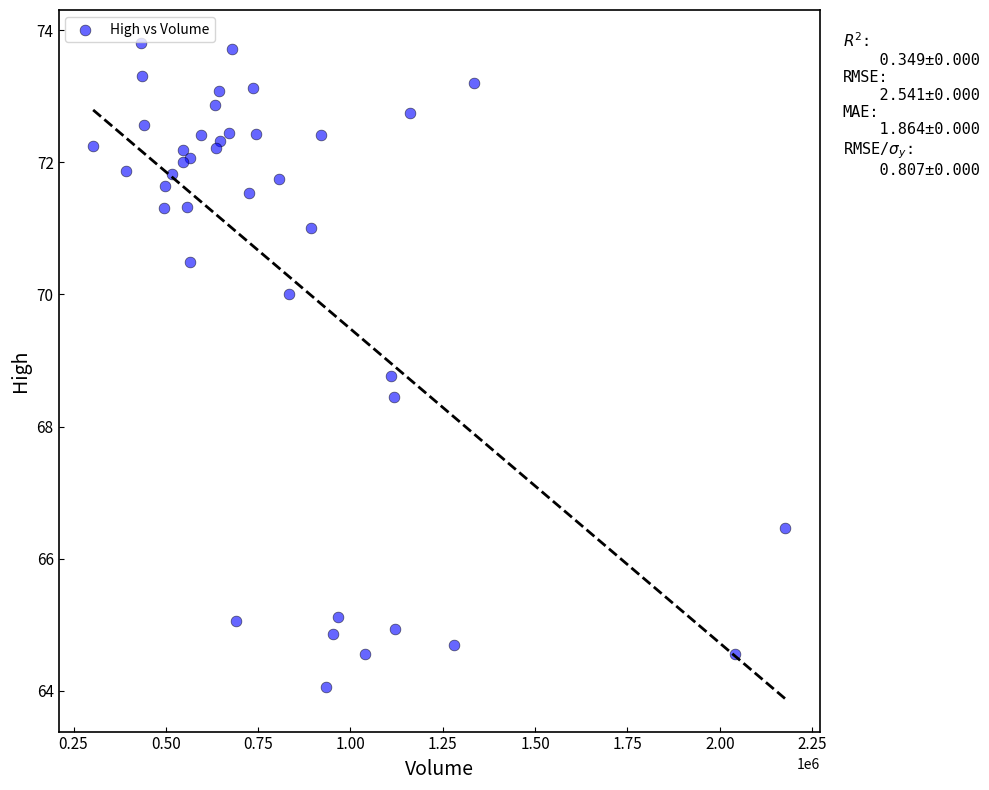

What Y value in the scatter plot is closest to 68?

68.4